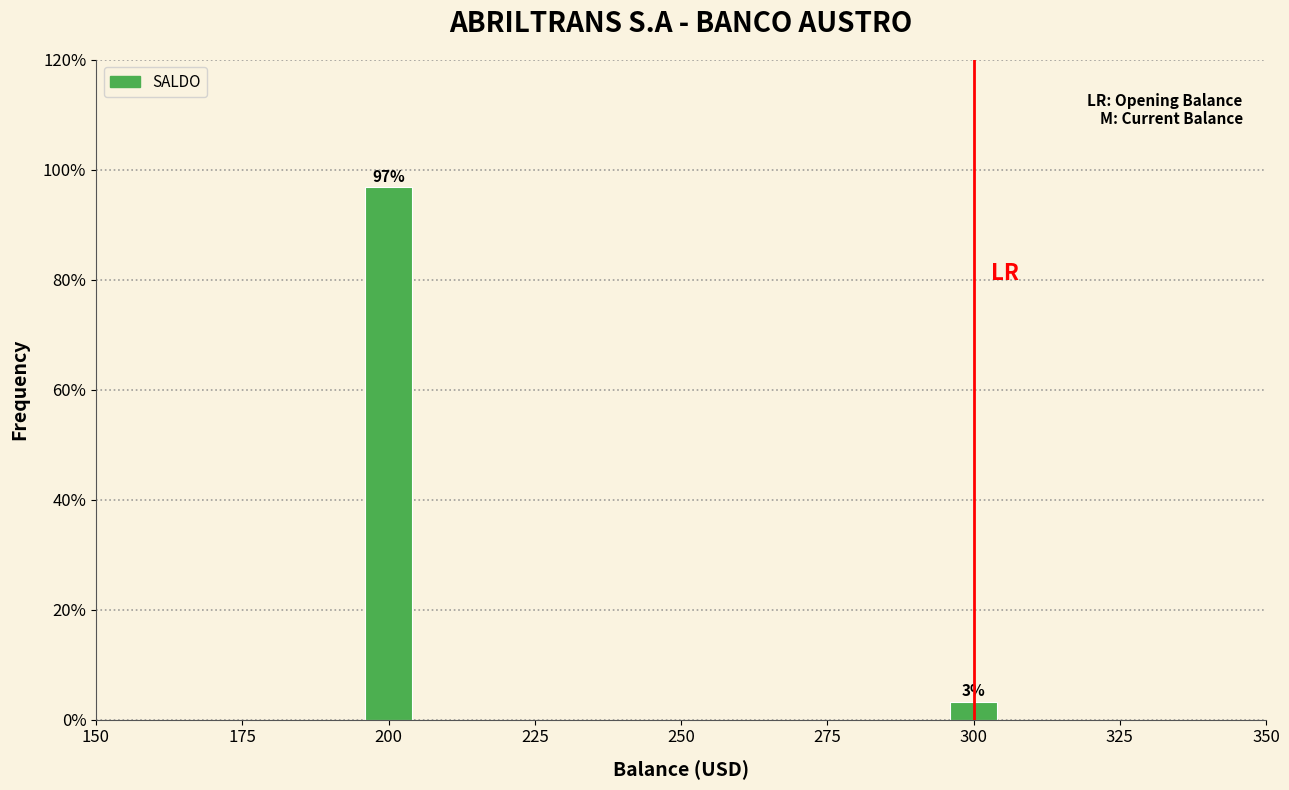

Which label corresponds to the largest value in the chart?

200